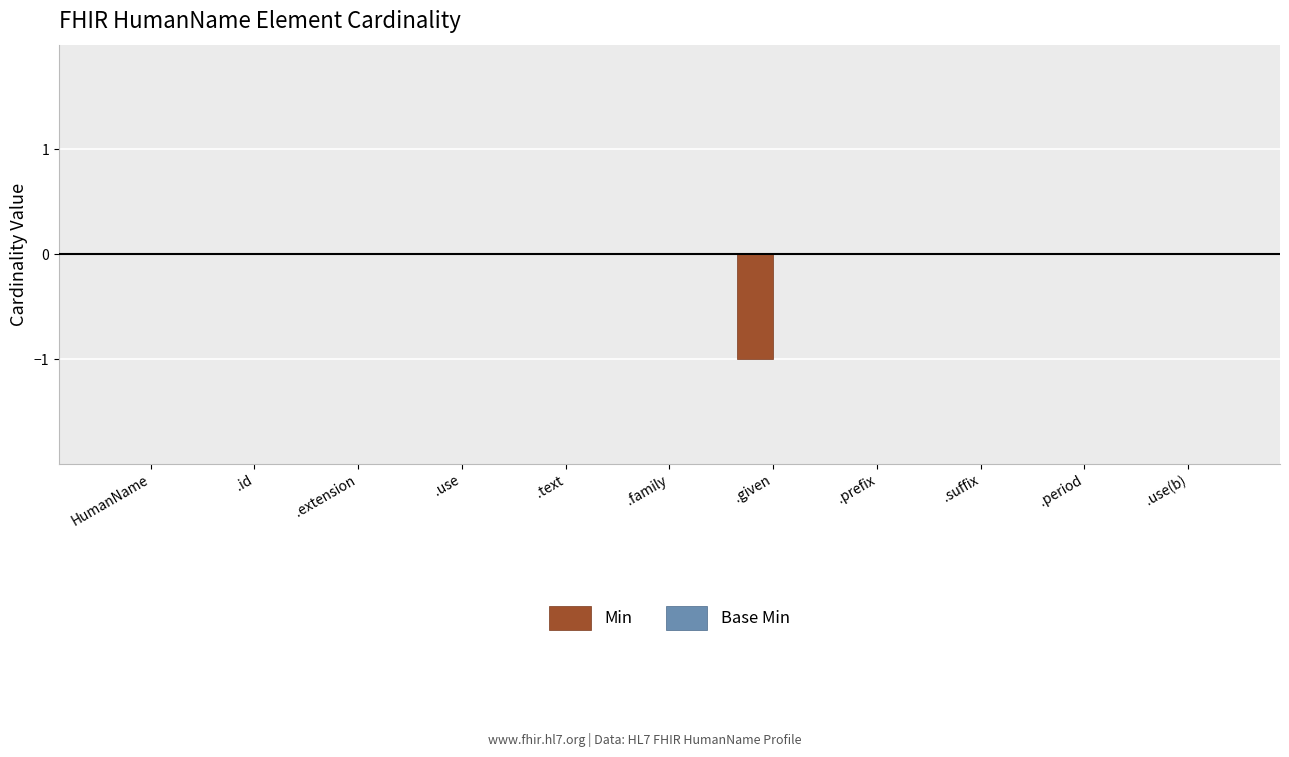

True or false: the data shows 0 at .use(b).

True